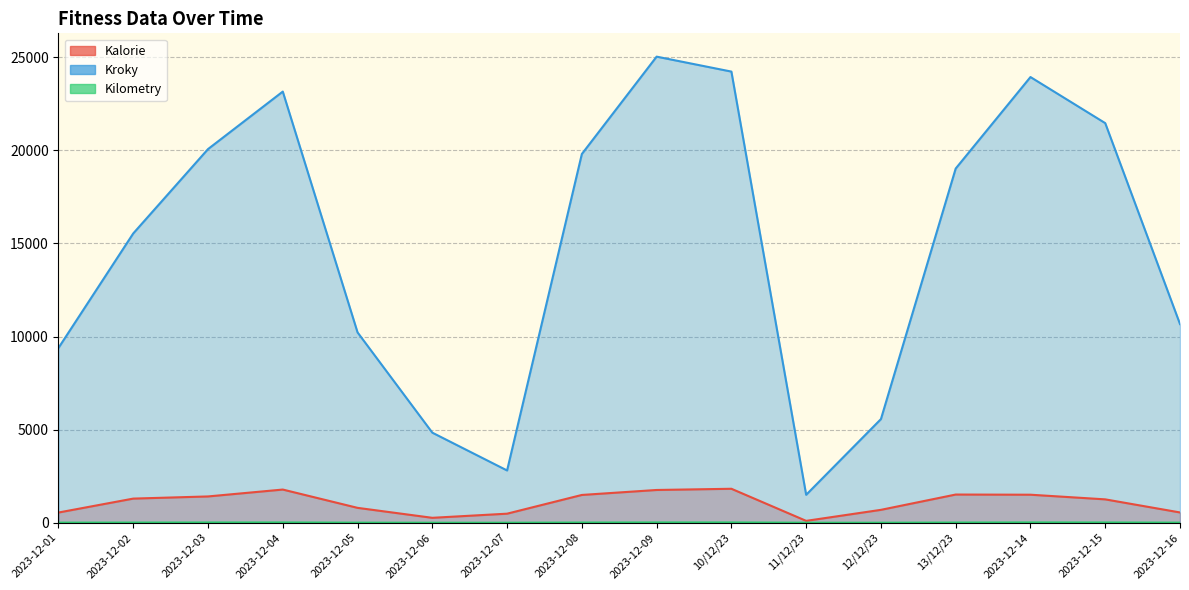

How many series are shown in this chart?

3